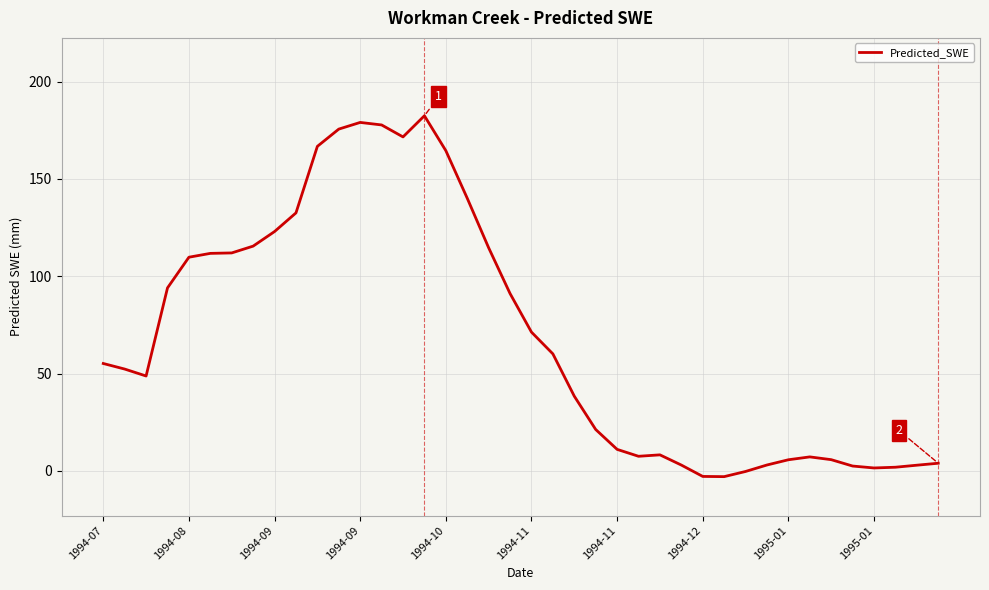

How many values exceed 55?

20